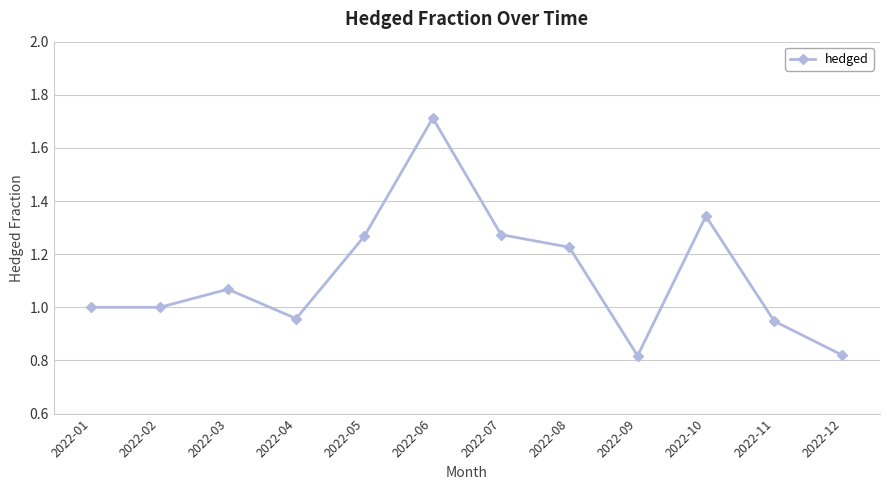

What is the difference between the second highest and second lowest values?

0.5